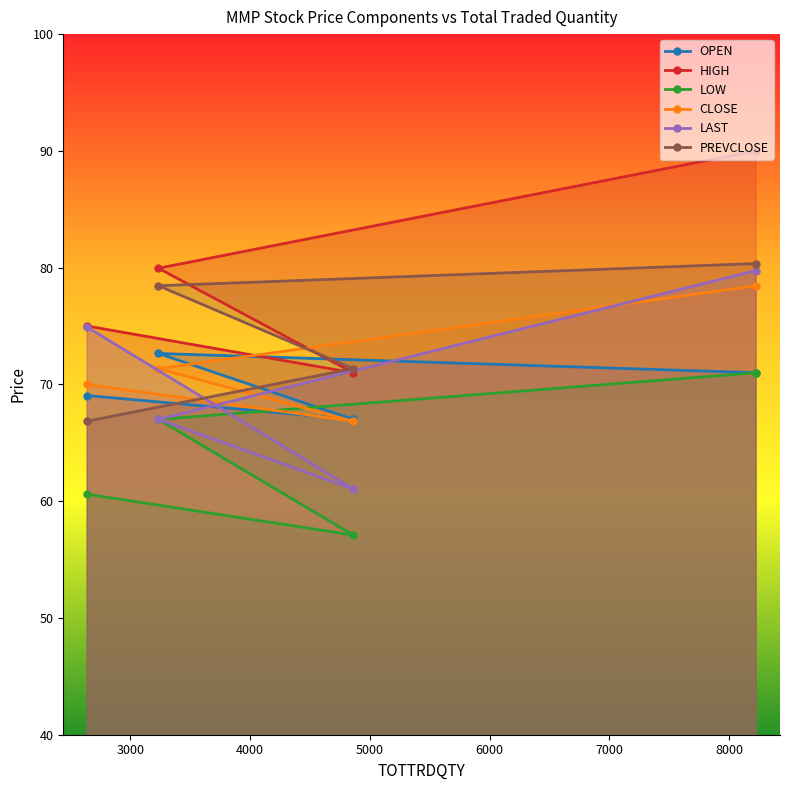

How many values in the LAST series exceed 74?

2